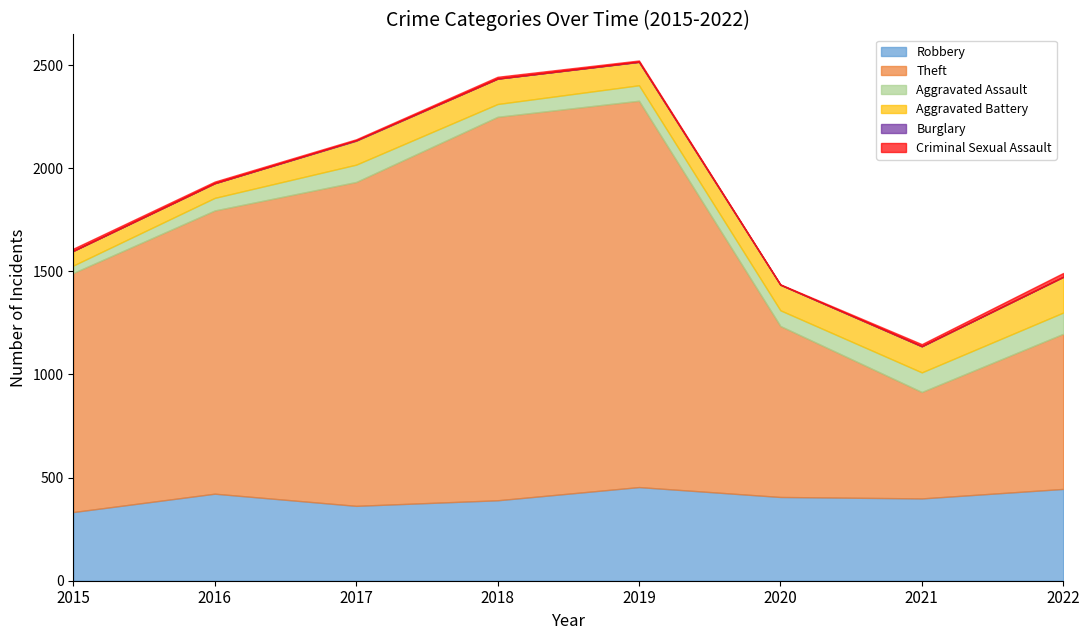

Is the value of Burglary at 2015 greater than the value of Aggravated Assault at 2018?

No